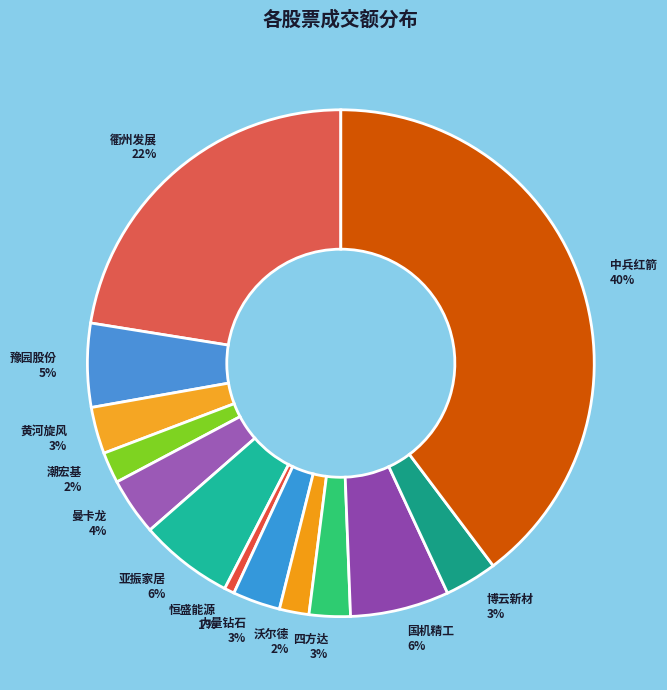

Do 力量钻石 and 亚振家居 together represent more than half of the pie?

No